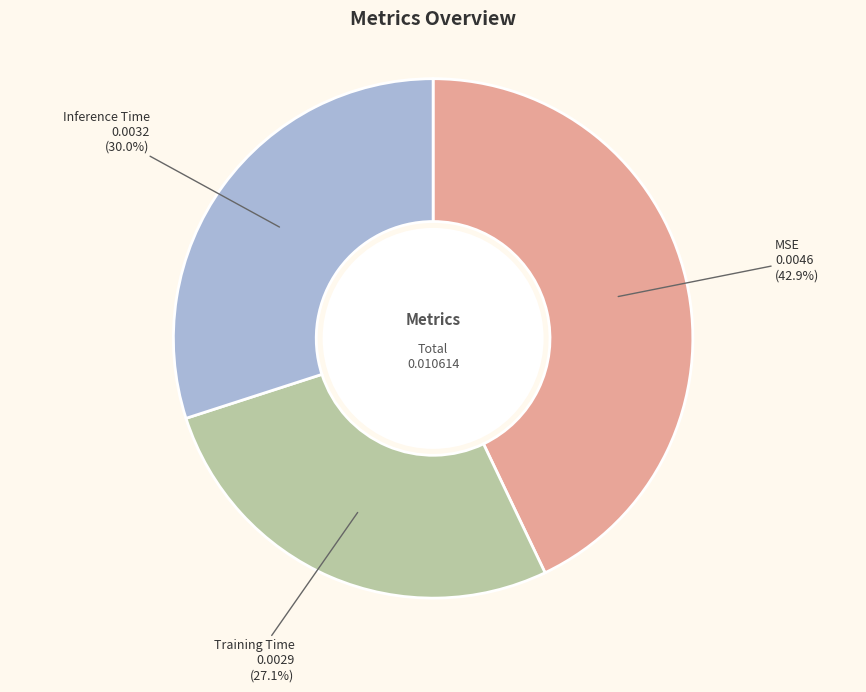

Is there any slice that represents more than half of the pie?

No